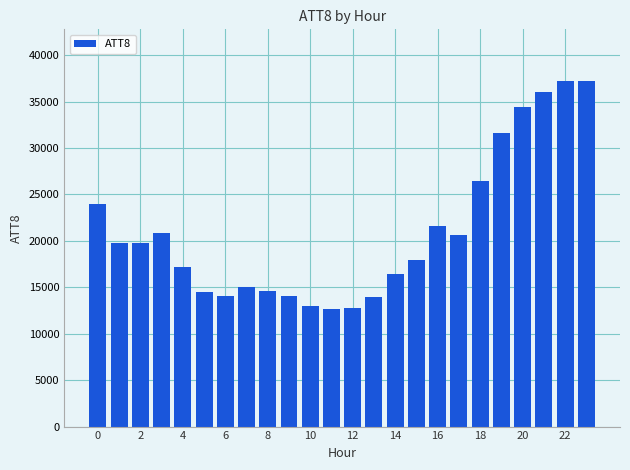

What is the difference between the maximum and second lowest values?

24400